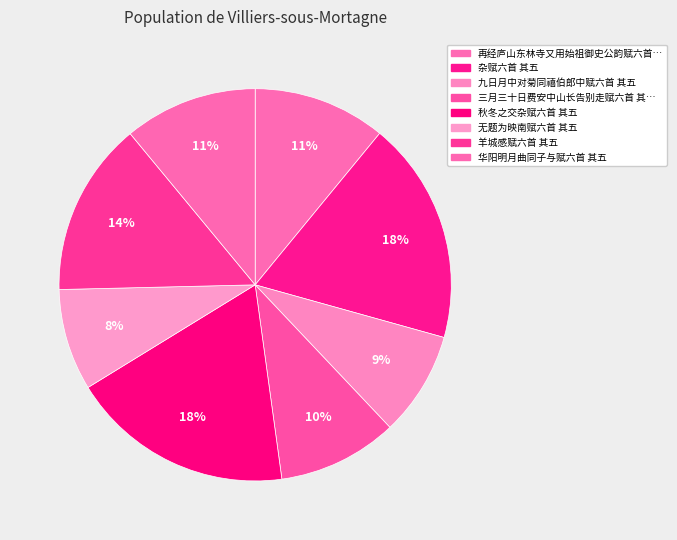

How many segments does this pie chart have?

8